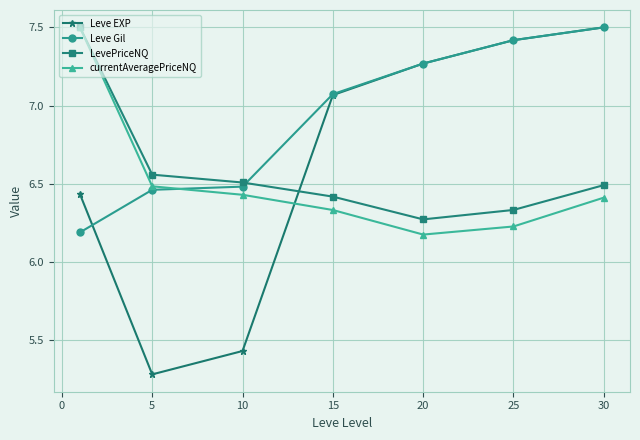

Which series has the largest total across all categories?

Leve Gil